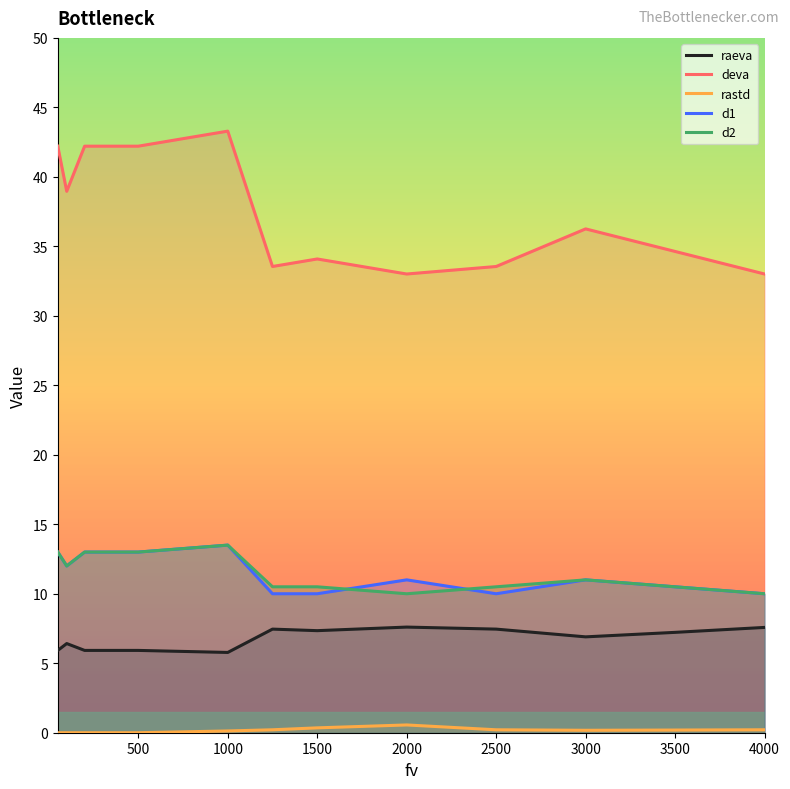

What is the difference between the highest and lowest values at 1500?

33.7